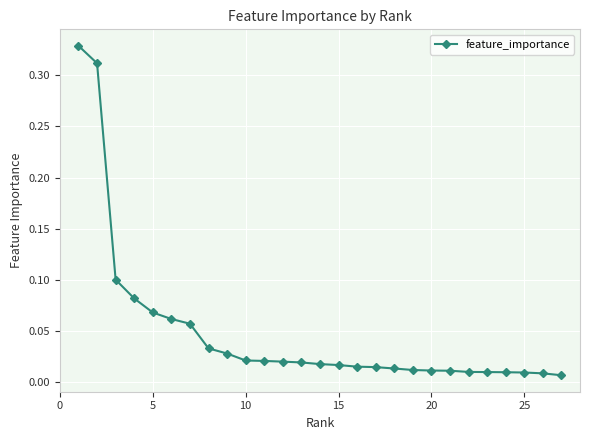

What is the sum of all values?

1.3